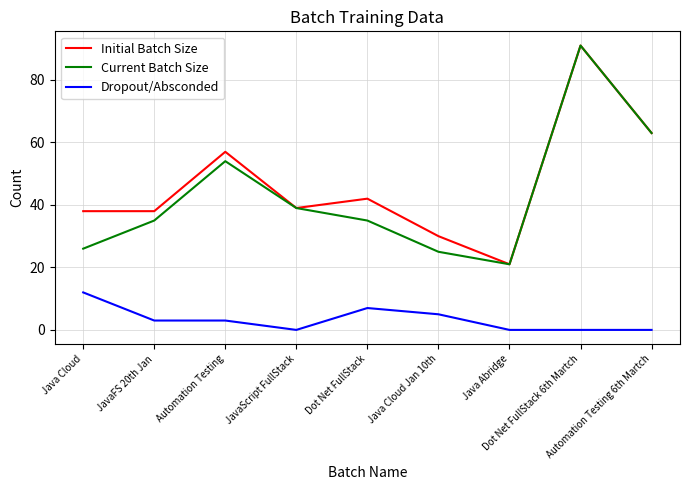

True or false: Current Batch Size has a value of 35 at Dot Net FullStack.

True